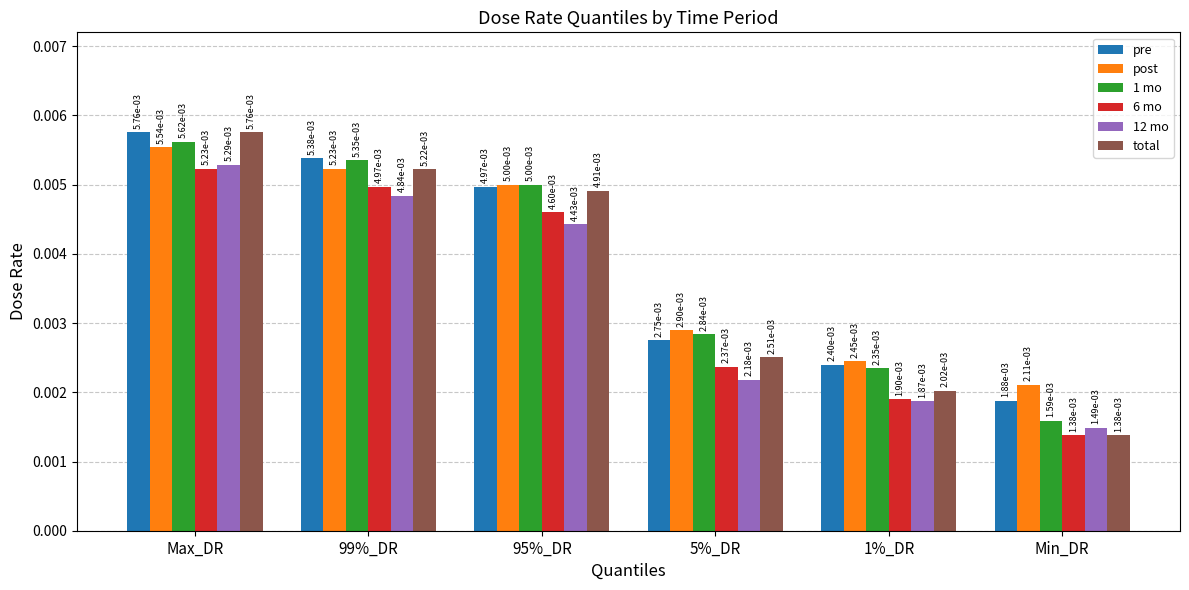

Count the total values in the range 0 to 1.

6